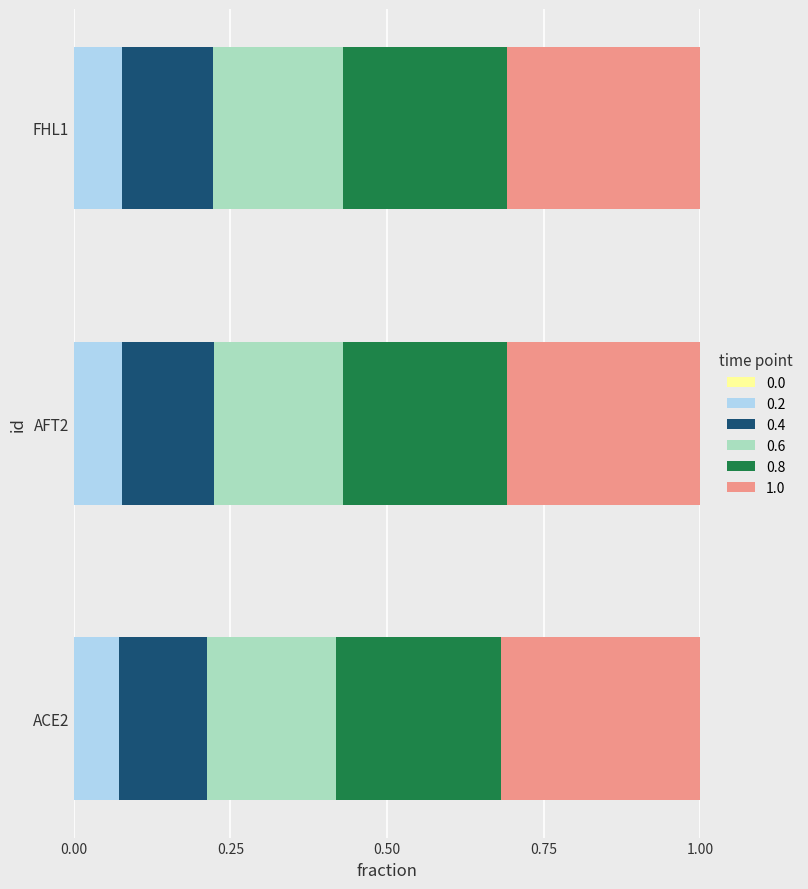

Count the number of categories in the chart.

3